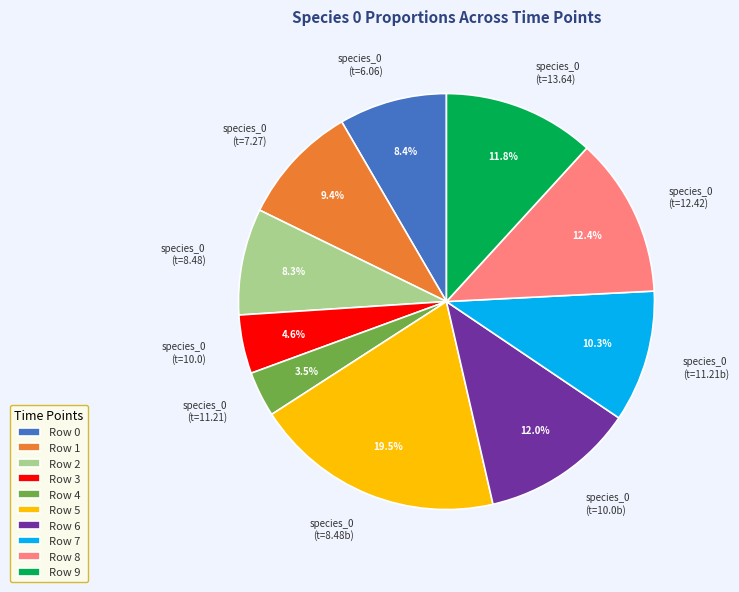

Is there a majority slice in this chart?

No